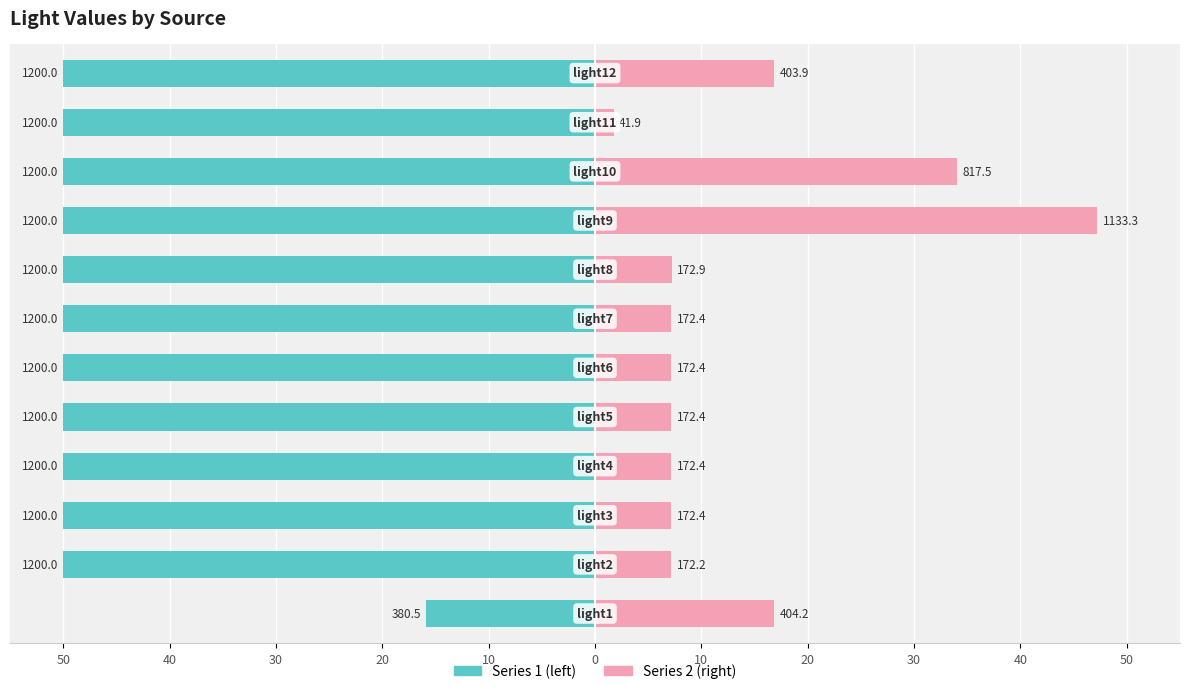

How many bars are there in total?

24